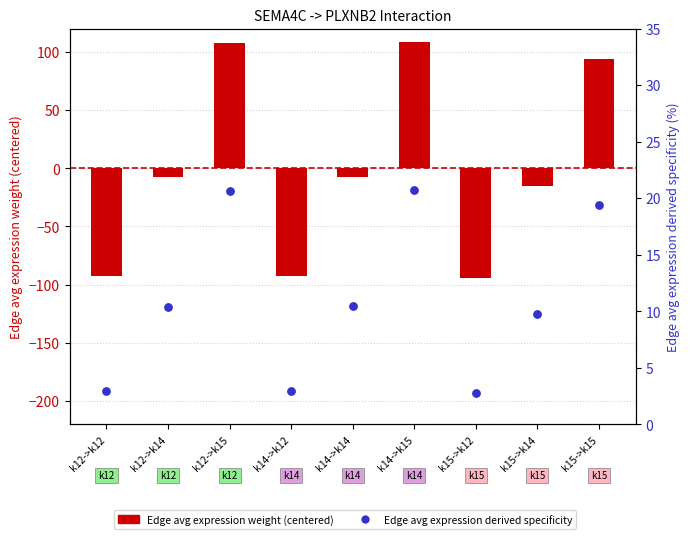

Which series contains the highest Y value?

Edge avg expression weight (centered)